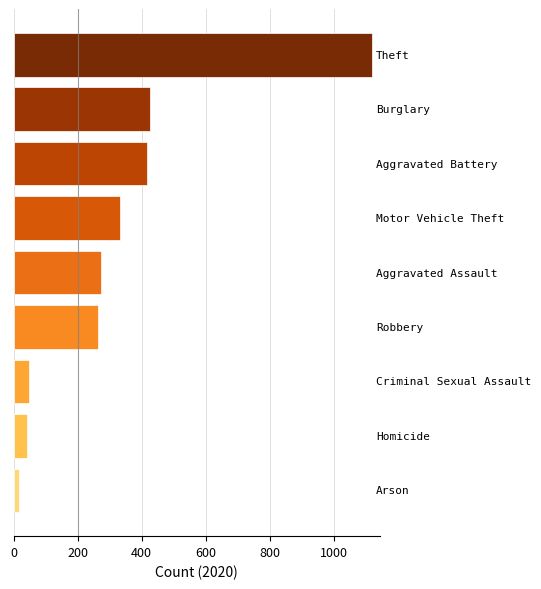

Reading top to bottom, list all the values displayed in this chart.

1120	425	415	333	273	263	48	41	17